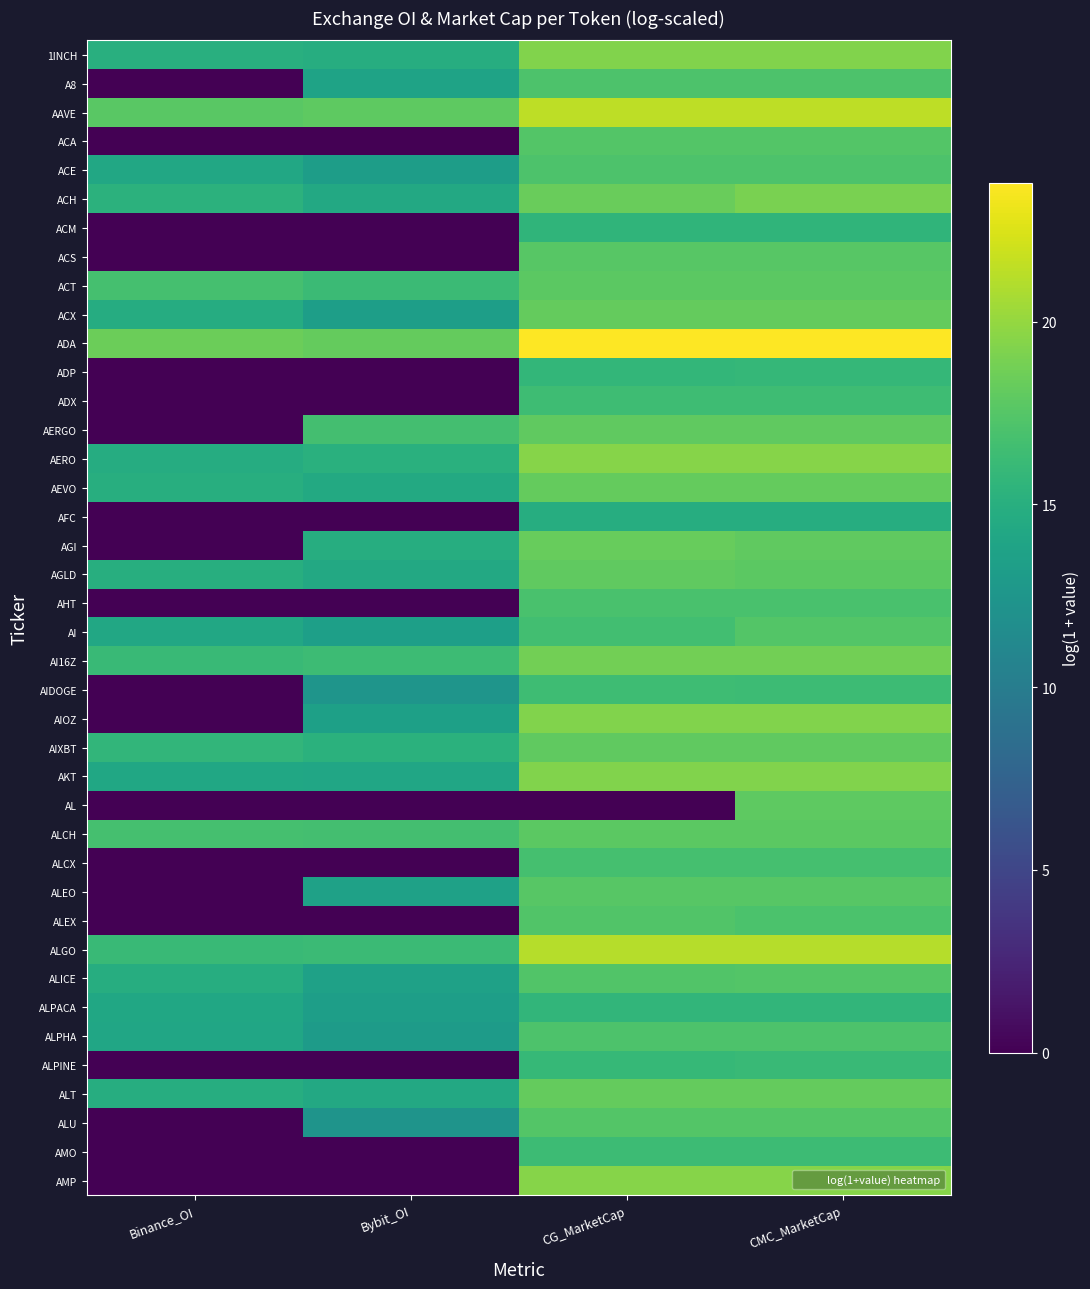

Reading left to right, what are all the values shown in this chart?

1INCH: Binance_OI=15.0	Bybit_OI=14.8	CG_MarketCap=19.3	CMC_MarketCap=19.3
A8: Binance_OI=0.0	Bybit_OI=13.8	CG_MarketCap=17.1	CMC_MarketCap=17.1
AAVE: Binance_OI=17.7	Bybit_OI=17.9	CG_MarketCap=21.4	CMC_MarketCap=21.4
ACA: Binance_OI=0.0	Bybit_OI=0.0	CG_MarketCap=17.4	CMC_MarketCap=17.4
ACE: Binance_OI=14.3	Bybit_OI=13.3	CG_MarketCap=17.1	CMC_MarketCap=17.1
ACH: Binance_OI=15.3	Bybit_OI=14.3	CG_MarketCap=18.4	CMC_MarketCap=19.0
ACM: Binance_OI=0.0	Bybit_OI=0.0	CG_MarketCap=15.5	CMC_MarketCap=15.5
ACS: Binance_OI=0.0	Bybit_OI=0.0	CG_MarketCap=17.6	CMC_MarketCap=17.6
ACT: Binance_OI=16.8	Bybit_OI=16.2	CG_MarketCap=17.8	CMC_MarketCap=17.8
ACX: Binance_OI=14.7	Bybit_OI=13.3	CG_MarketCap=18.2	CMC_MarketCap=18.2
ADA: Binance_OI=18.5	Bybit_OI=18.2	CG_MarketCap=23.8	CMC_MarketCap=23.8
ADP: Binance_OI=0.0	Bybit_OI=0.0	CG_MarketCap=15.8	CMC_MarketCap=15.8
ADX: Binance_OI=0.0	Bybit_OI=0.0	CG_MarketCap=16.4	CMC_MarketCap=16.4
AERGO: Binance_OI=0.0	Bybit_OI=16.7	CG_MarketCap=17.9	CMC_MarketCap=18.0
AERO: Binance_OI=14.7	Bybit_OI=15.1	CG_MarketCap=19.4	CMC_MarketCap=19.4
AEVO: Binance_OI=14.9	Bybit_OI=14.5	CG_MarketCap=18.2	CMC_MarketCap=18.2
AFC: Binance_OI=0.0	Bybit_OI=0.0	CG_MarketCap=14.9	CMC_MarketCap=14.9
AGI: Binance_OI=0.0	Bybit_OI=14.8	CG_MarketCap=18.3	CMC_MarketCap=18.0
AGLD: Binance_OI=14.9	Bybit_OI=14.4	CG_MarketCap=18.0	CMC_MarketCap=17.8
AHT: Binance_OI=0.0	Bybit_OI=0.0	CG_MarketCap=17.0	CMC_MarketCap=17.0
AI: Binance_OI=14.3	Bybit_OI=13.5	CG_MarketCap=16.6	CMC_MarketCap=17.5
AI16Z: Binance_OI=16.1	Bybit_OI=16.3	CG_MarketCap=18.7	CMC_MarketCap=18.7
AIDOGE: Binance_OI=0.0	Bybit_OI=12.4	CG_MarketCap=16.4	CMC_MarketCap=16.3
AIOZ: Binance_OI=0.0	Bybit_OI=13.6	CG_MarketCap=19.3	CMC_MarketCap=19.3
AIXBT: Binance_OI=15.7	Bybit_OI=15.2	CG_MarketCap=18.0	CMC_MarketCap=18.0
AKT: Binance_OI=14.2	Bybit_OI=14.1	CG_MarketCap=19.3	CMC_MarketCap=19.3
AL: Binance_OI=0.0	Bybit_OI=0.0	CG_MarketCap=0.0	CMC_MarketCap=17.9
ALCH: Binance_OI=16.8	Bybit_OI=16.6	CG_MarketCap=17.8	CMC_MarketCap=17.8
ALCX: Binance_OI=0.0	Bybit_OI=0.0	CG_MarketCap=16.8	CMC_MarketCap=16.8
ALEO: Binance_OI=0.0	Bybit_OI=13.6	CG_MarketCap=17.6	CMC_MarketCap=17.6
ALEX: Binance_OI=0.0	Bybit_OI=0.0	CG_MarketCap=17.4	CMC_MarketCap=17.1
ALGO: Binance_OI=16.2	Bybit_OI=16.2	CG_MarketCap=21.1	CMC_MarketCap=21.1
ALICE: Binance_OI=14.8	Bybit_OI=13.6	CG_MarketCap=17.4	CMC_MarketCap=17.5
ALPACA: Binance_OI=14.2	Bybit_OI=13.3	CG_MarketCap=15.7	CMC_MarketCap=15.7
ALPHA: Binance_OI=14.1	Bybit_OI=13.1	CG_MarketCap=17.1	CMC_MarketCap=17.1
ALPINE: Binance_OI=0.0	Bybit_OI=0.0	CG_MarketCap=15.9	CMC_MarketCap=16.2
ALT: Binance_OI=14.8	Bybit_OI=14.4	CG_MarketCap=18.2	CMC_MarketCap=18.2
ALU: Binance_OI=0.0	Bybit_OI=12.3	CG_MarketCap=17.4	CMC_MarketCap=17.4
AMO: Binance_OI=0.0	Bybit_OI=0.0	CG_MarketCap=16.3	CMC_MarketCap=16.3
AMP: Binance_OI=0.0	Bybit_OI=0.0	CG_MarketCap=19.5	CMC_MarketCap=19.5